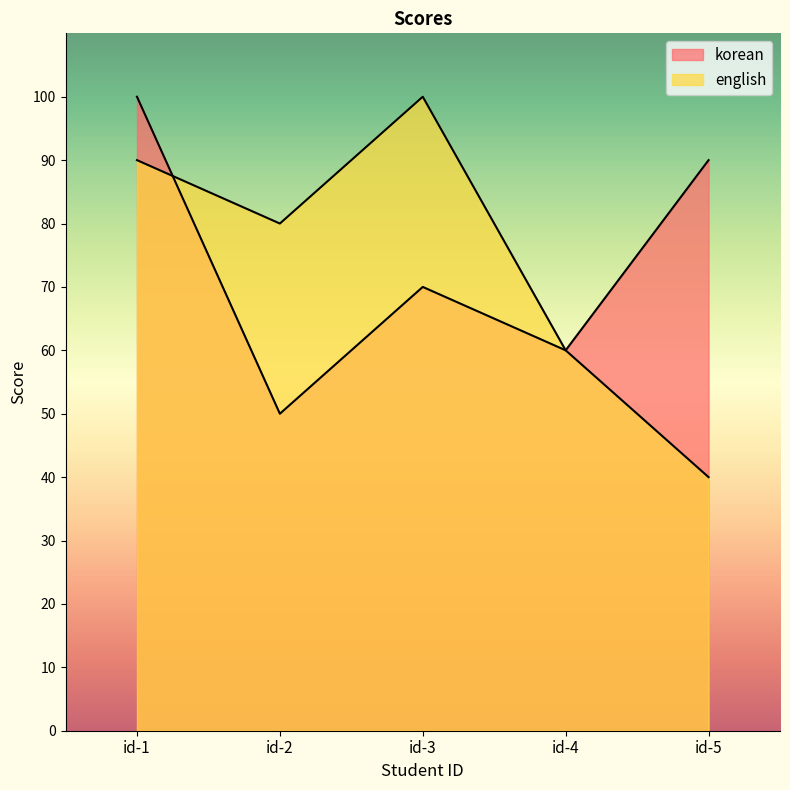

At which category is the sum across all series the highest?

id-1